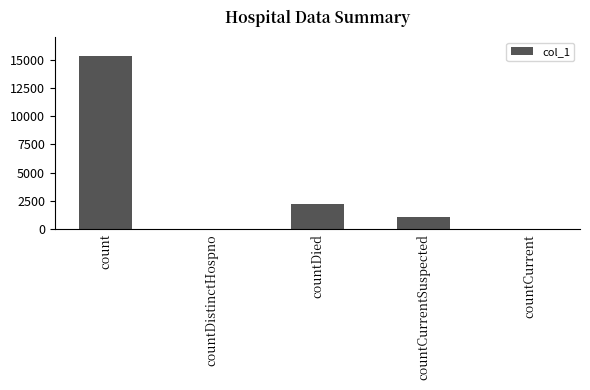

True or false: the data shows 0 at countDistinctHospno.

True